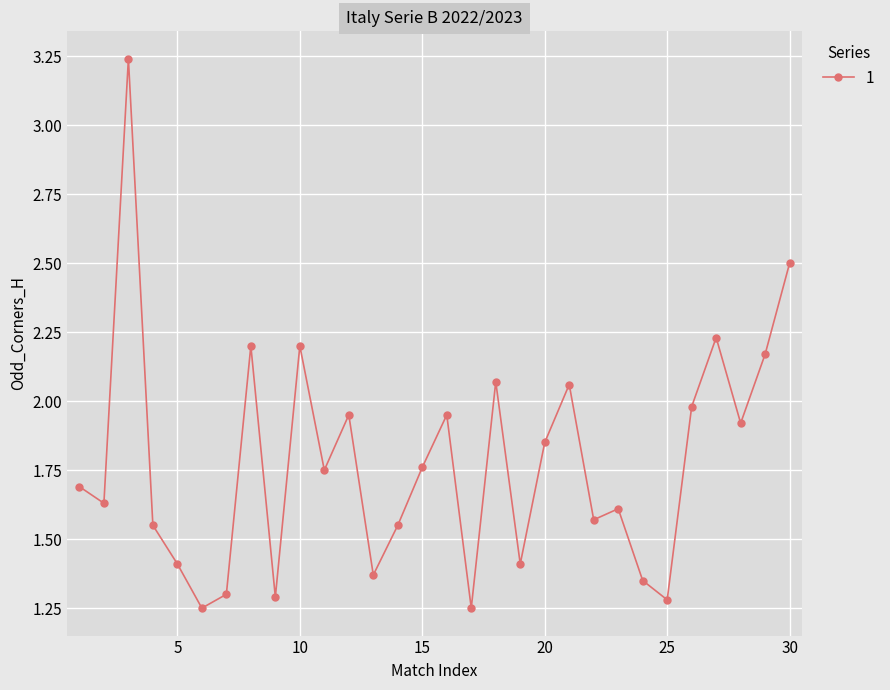

What is the value of the 9th point from the left?

1.3